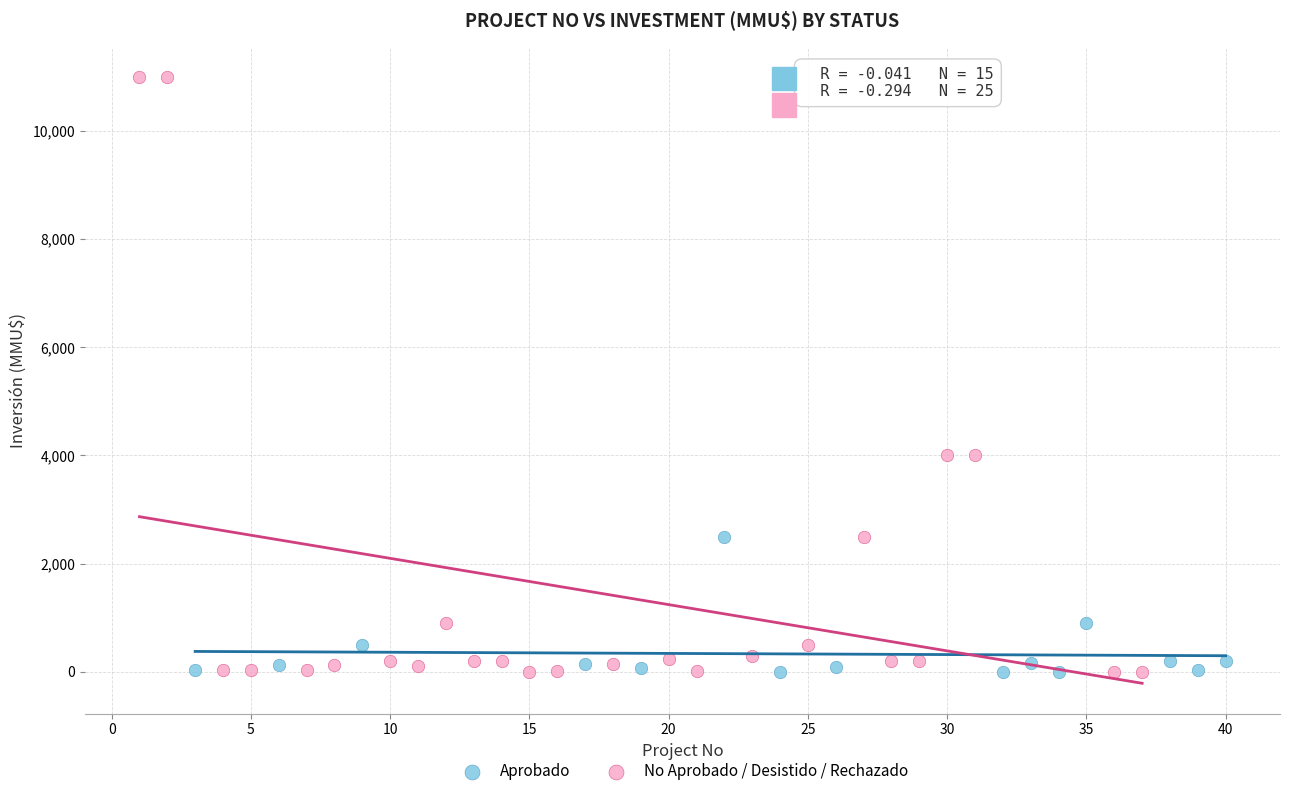

What are all the series names shown in the legend?

Aprobado, No Aprobado / Desistido / Rechazado